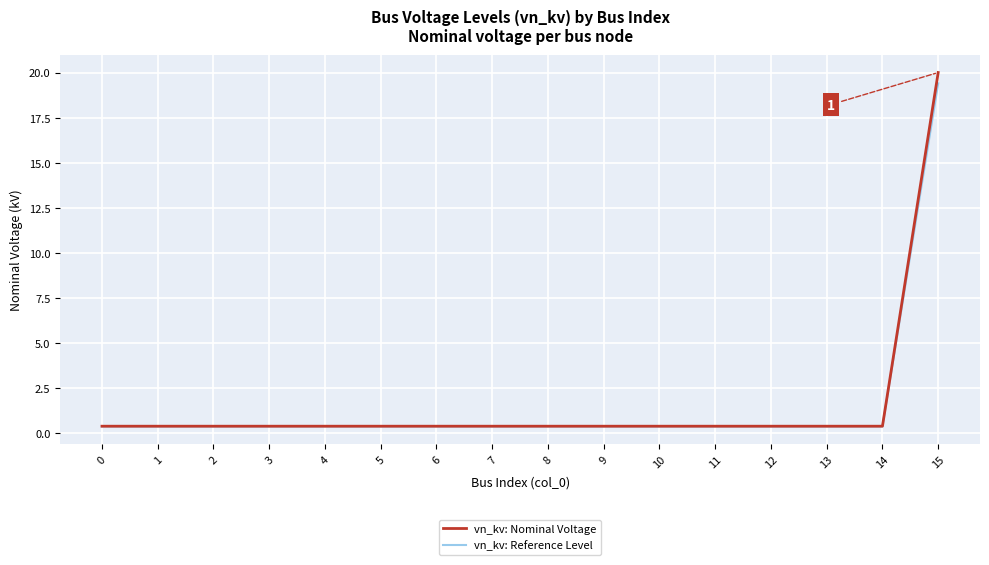

At which category is the sum across all series the highest?

15